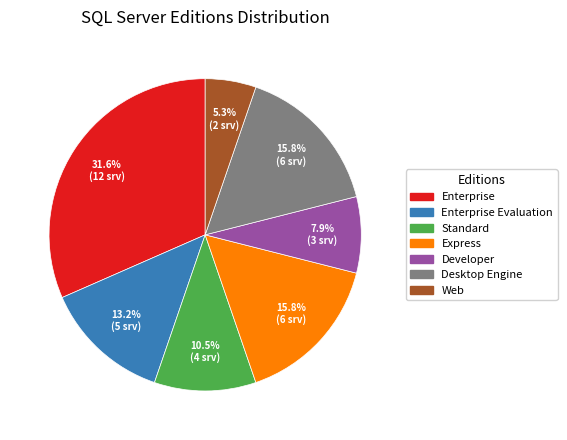

Is there a majority slice in this chart?

No